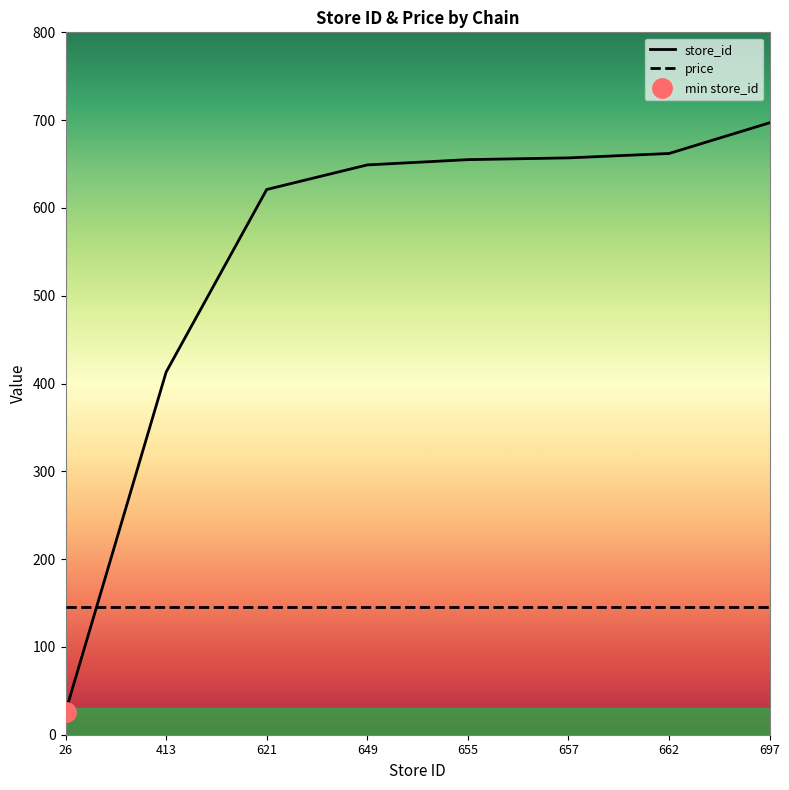

What is the total value across all series at 662?

807